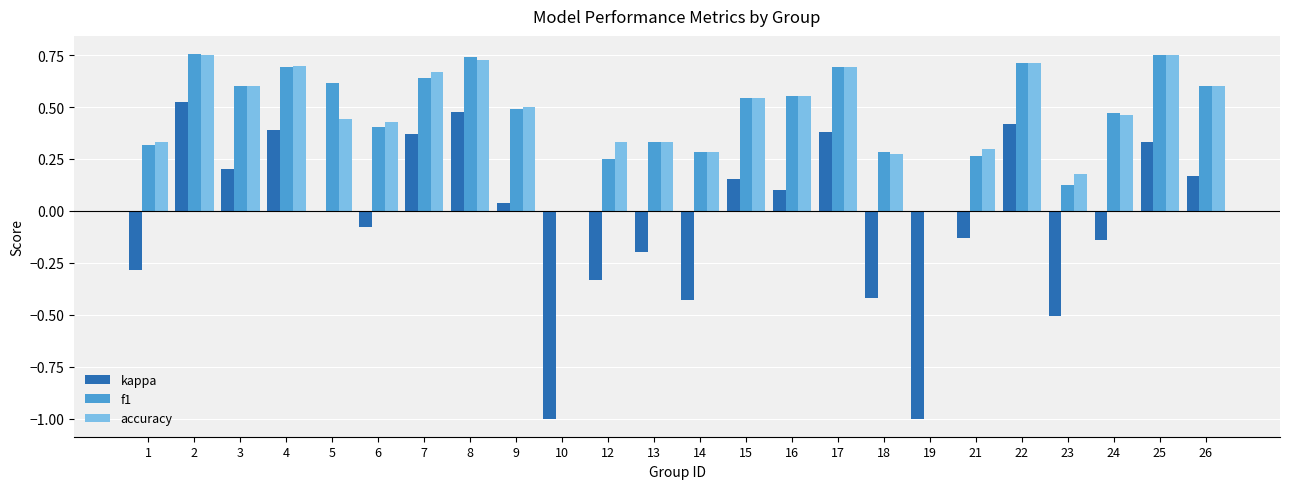

How many series are shown in this chart?

3